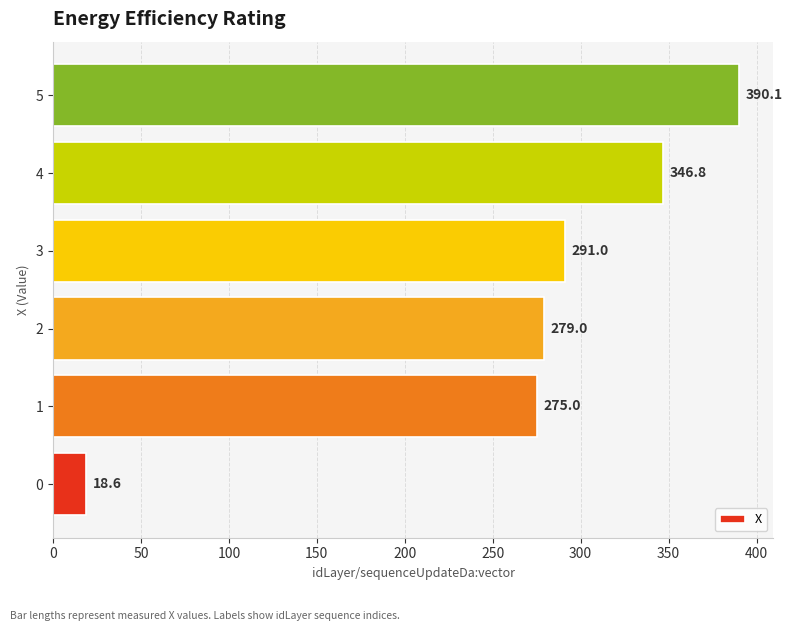

List the labels in order of value, largest first.

5, 4, 3, 2, 1, 0